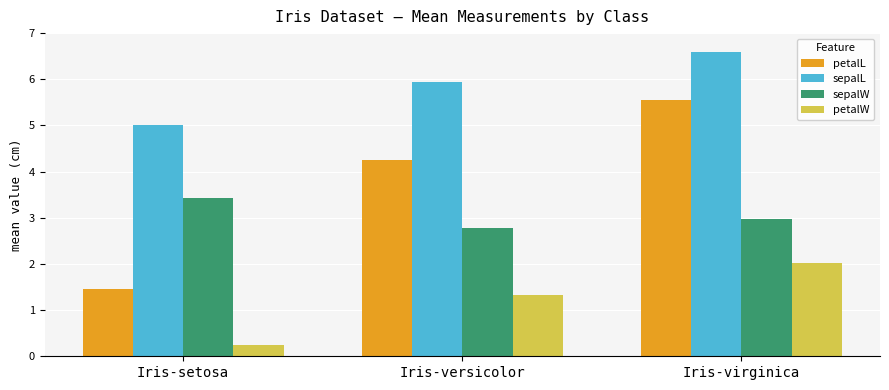

Reading left to right, extract all data points from this chart.

petalL: 1.5	4.3	5.6
sepalL: 5.0	5.9	6.6
sepalW: 3.4	2.8	3.0
petalW: 0.2	1.3	2.0